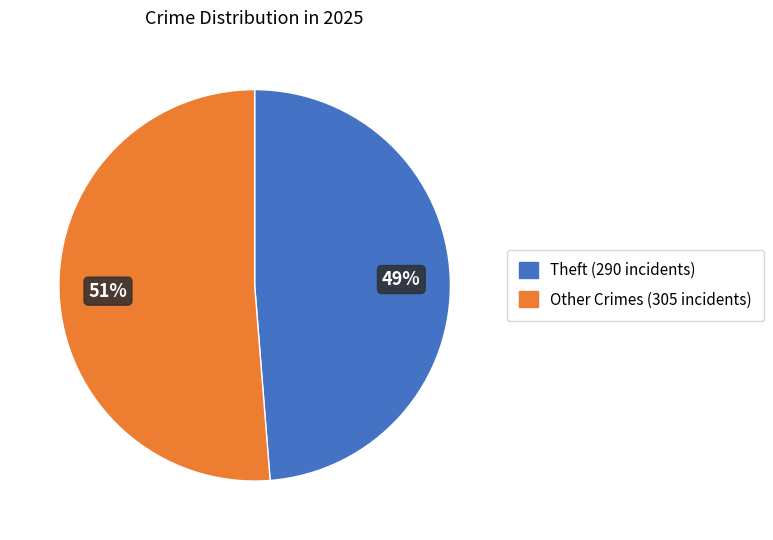

Does any single category account for the majority?

Yes